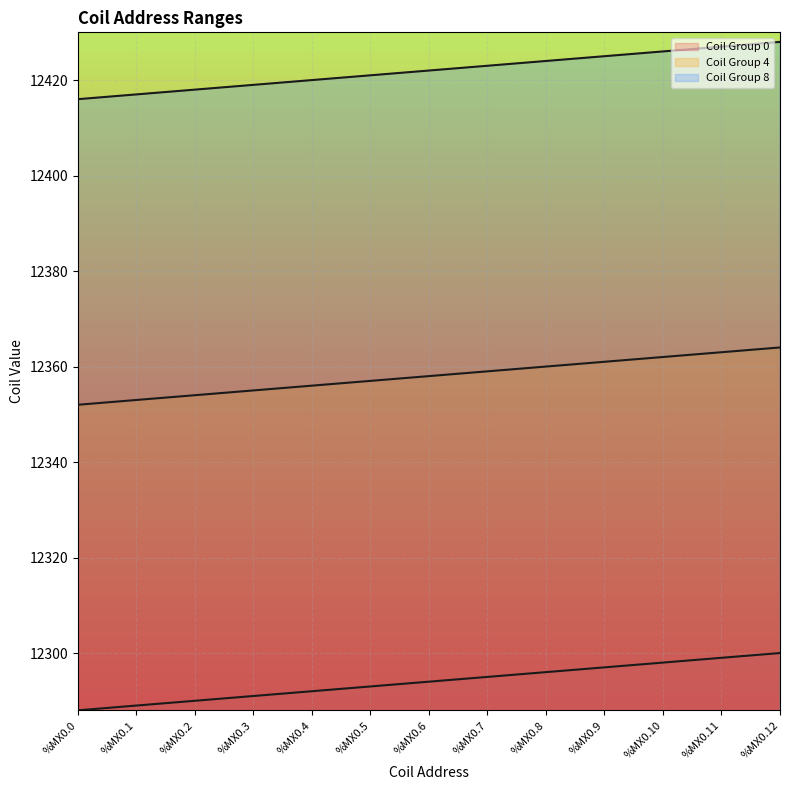

What is the sum of the Coil Group 4 values at %MX0.8 and %MX0.9?

24721